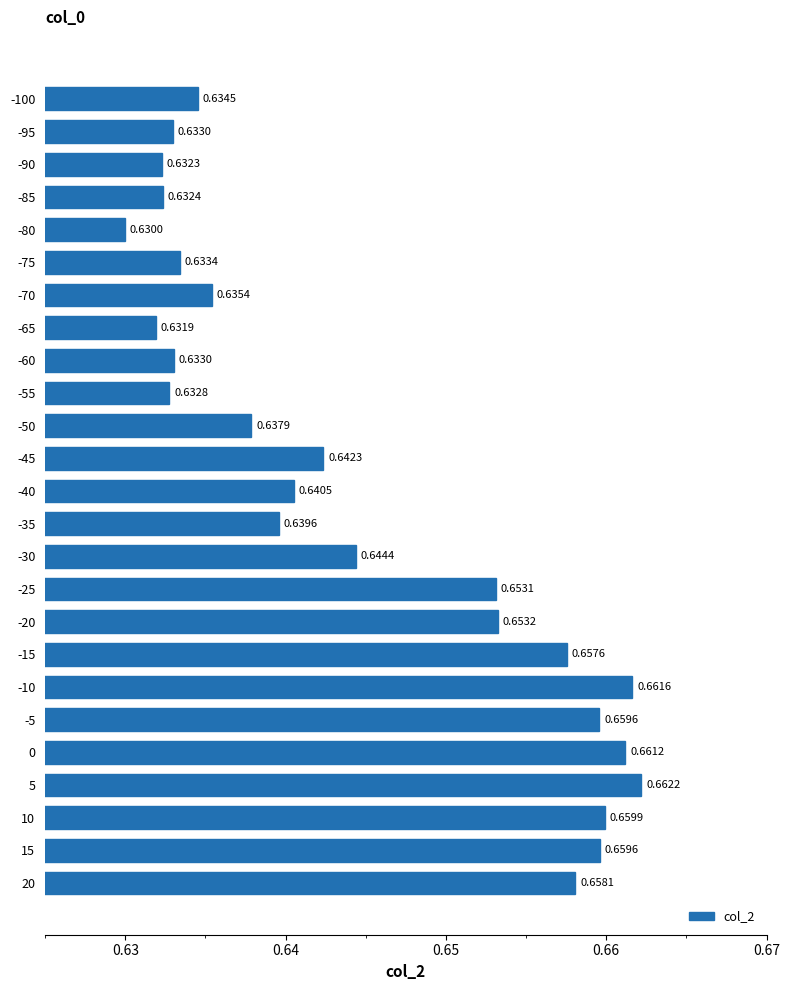

What is the sum of the values at -40 and -50?

1.3